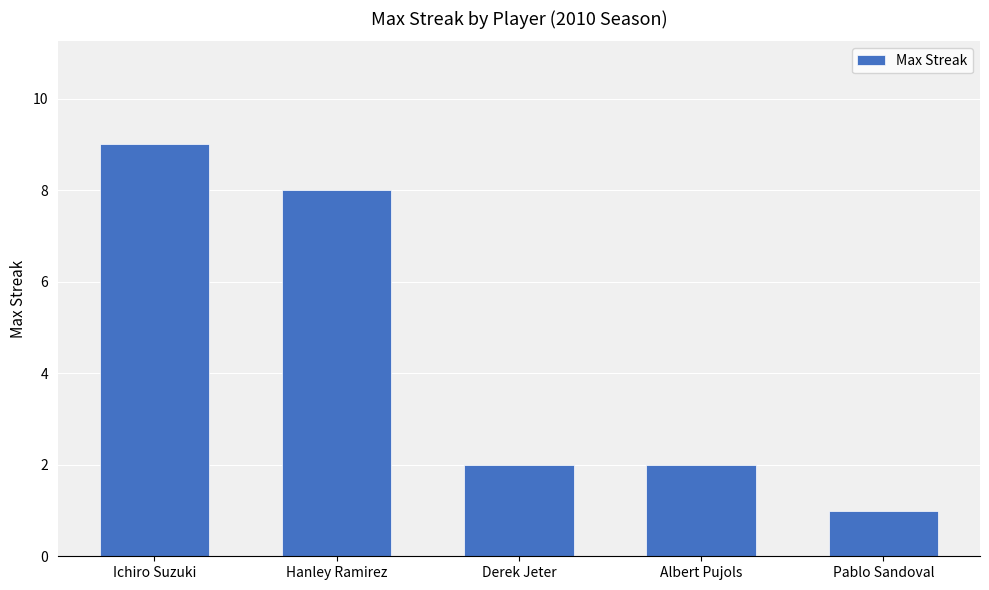

How many distinct data groups are displayed?

1